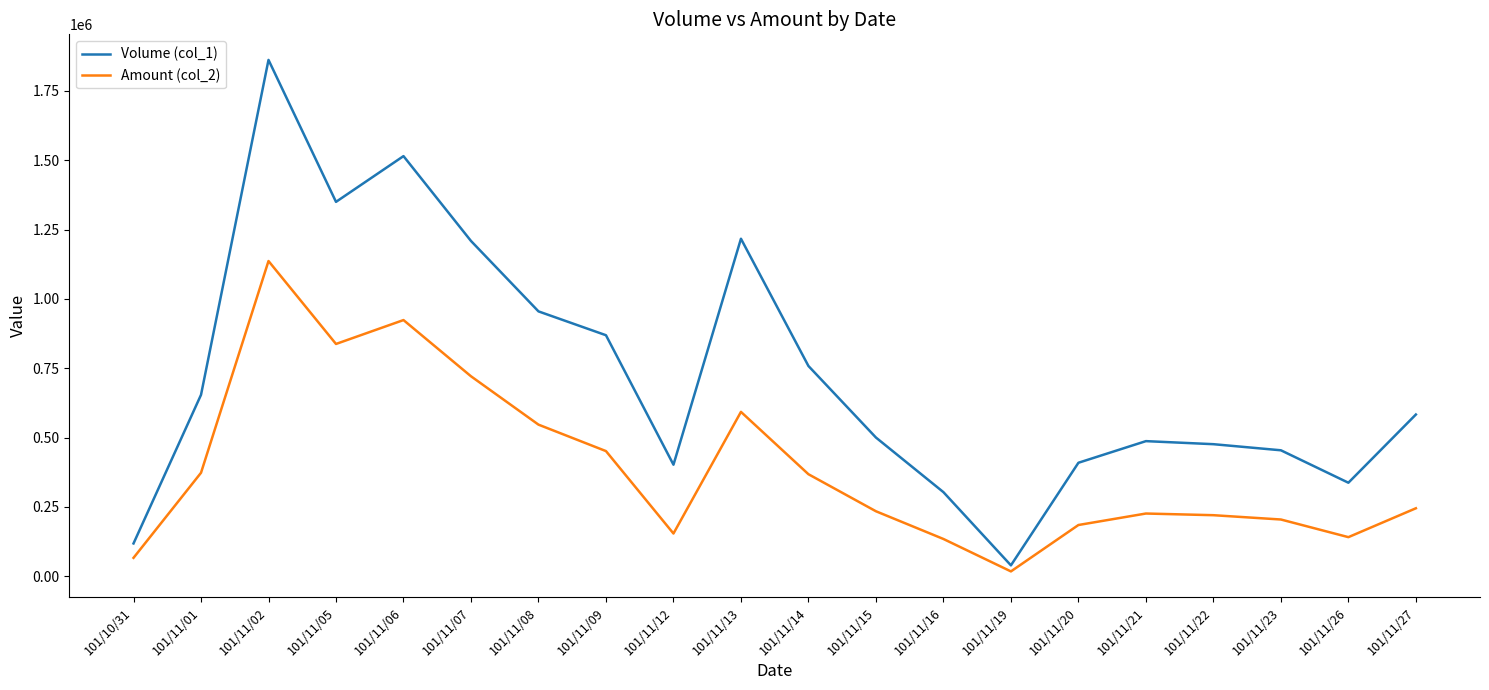

True or false: Amount (col_2) and Volume (col_1) cross at least once.

False